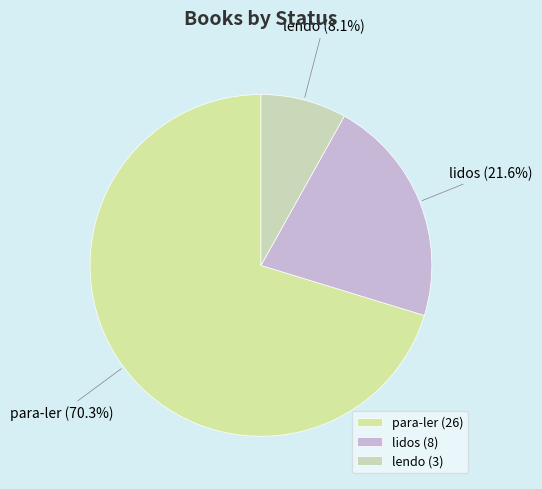

How much of the chart is everything except lendo?

91.9%